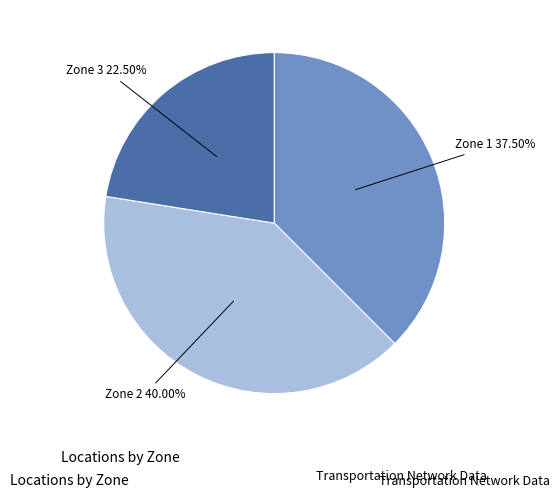

Is there any slice that represents more than half of the pie?

No